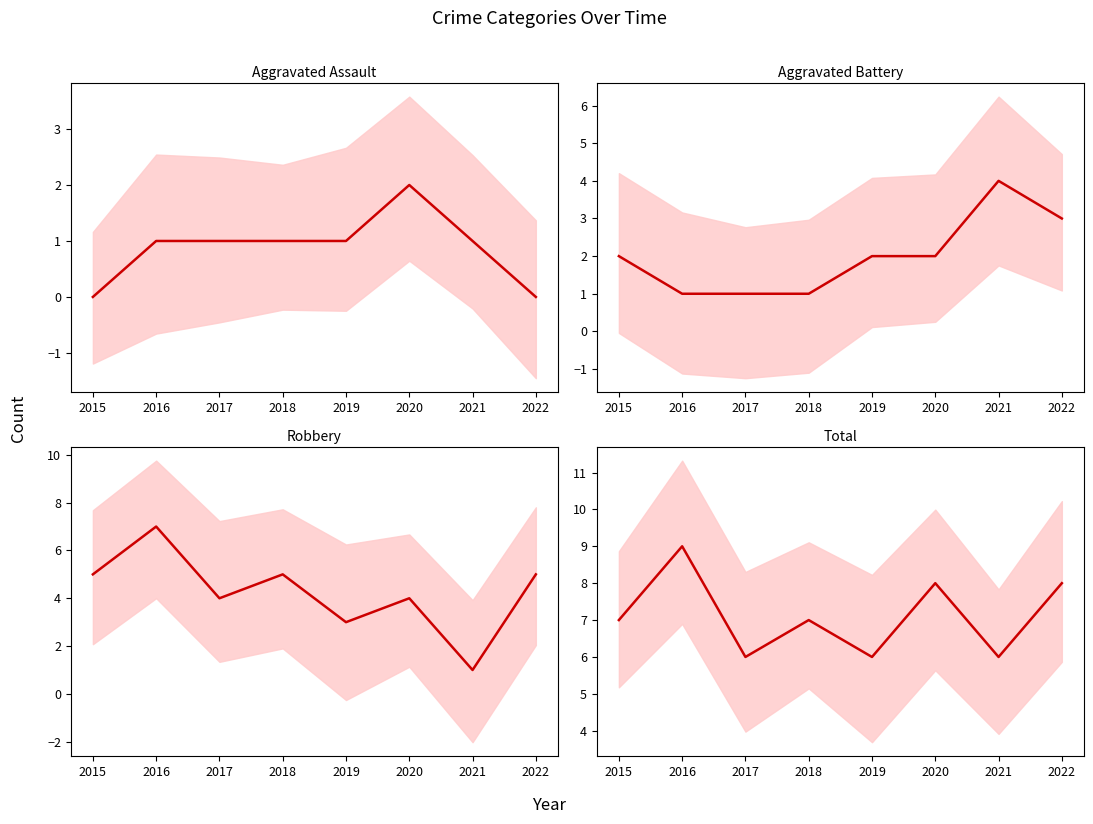

At which category is the sum across all series the highest?

2016